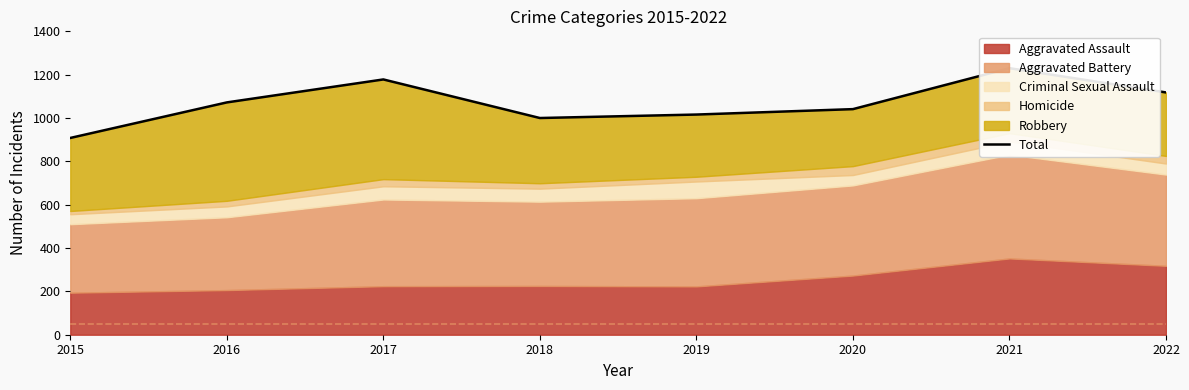

What is the difference between the values at 2017 and 2018?

178